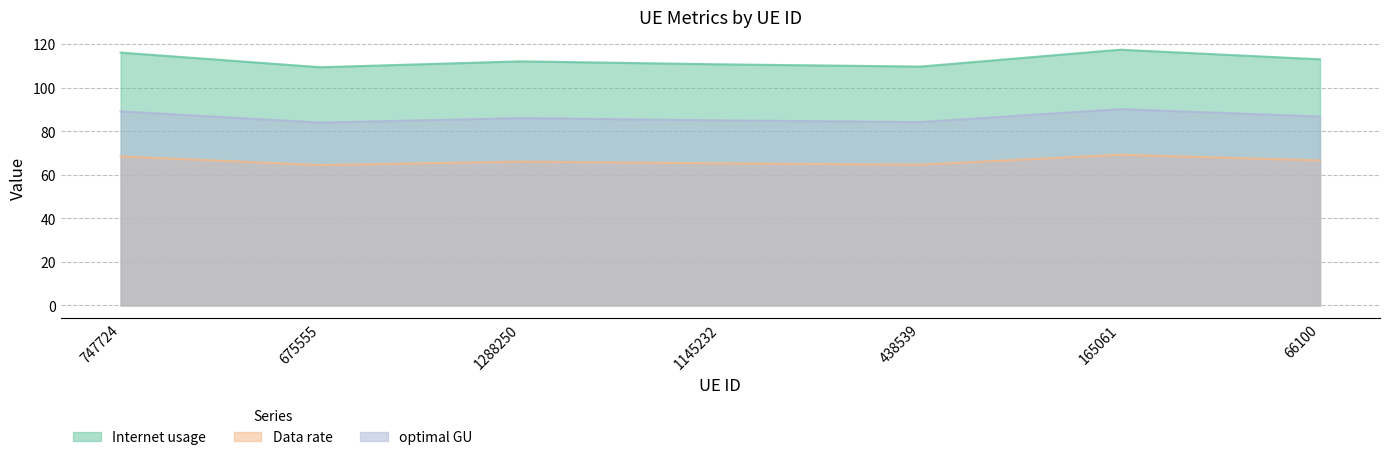

The Internet usage series shows 117.4 at 165061. True or false?

True